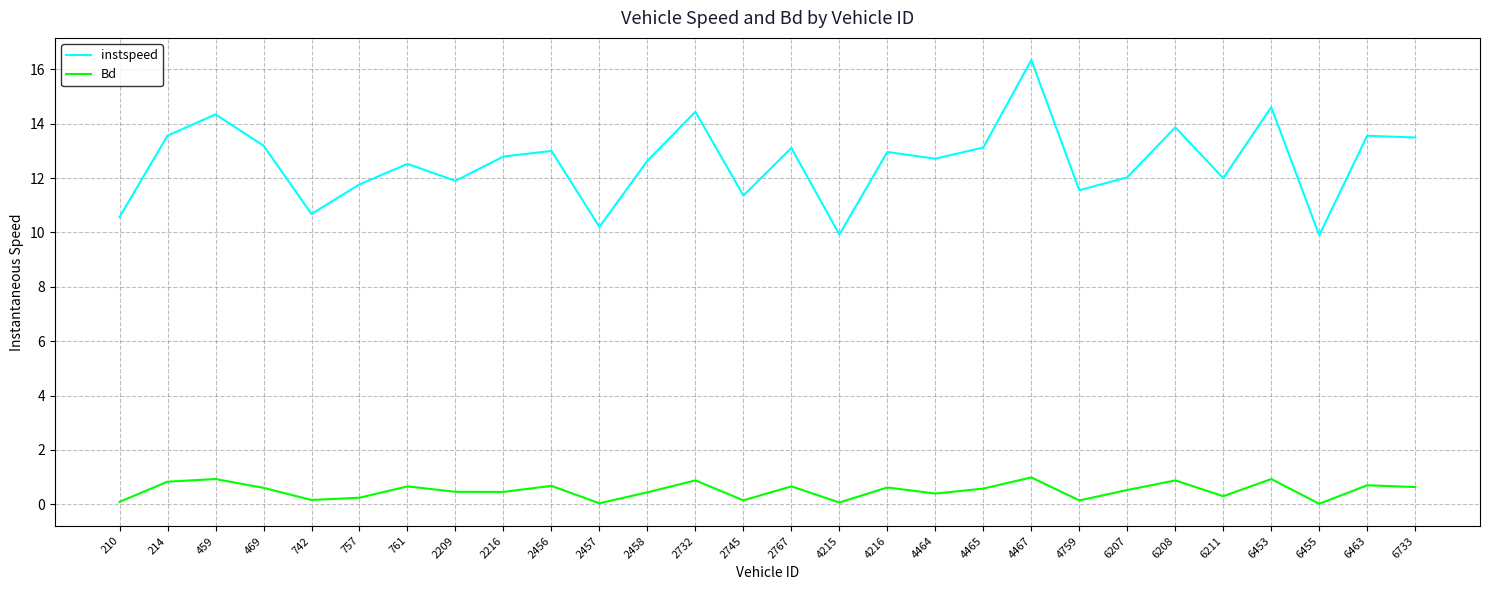

The value of instspeed at 4464 is 3.6. True or false?

False